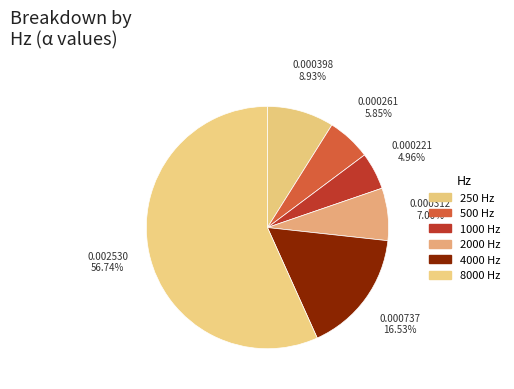

To the nearest percent, what is the combined percentage of 500 and 250?

15%